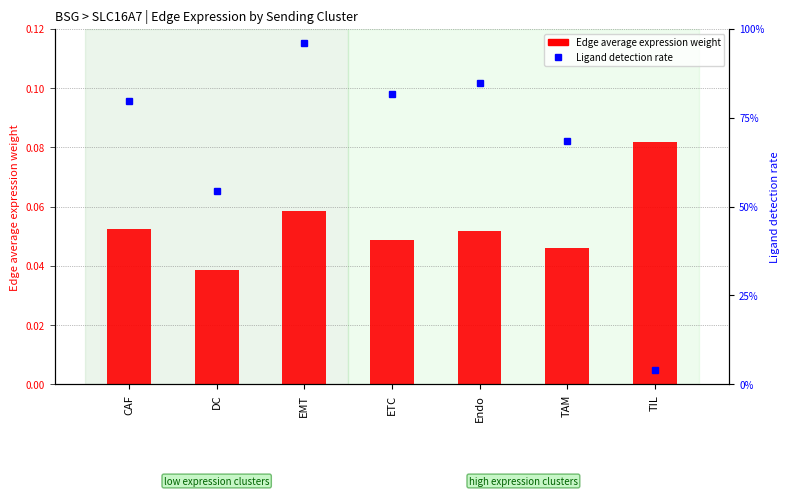

What is the sum of all Edge average expression weight values?

0.4